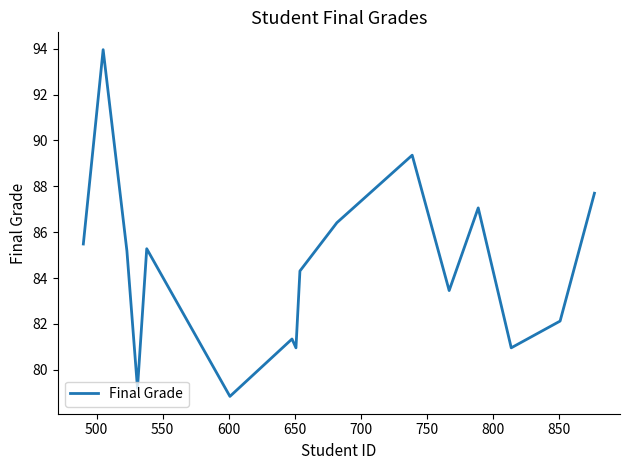

What is the smallest value displayed?

78.8